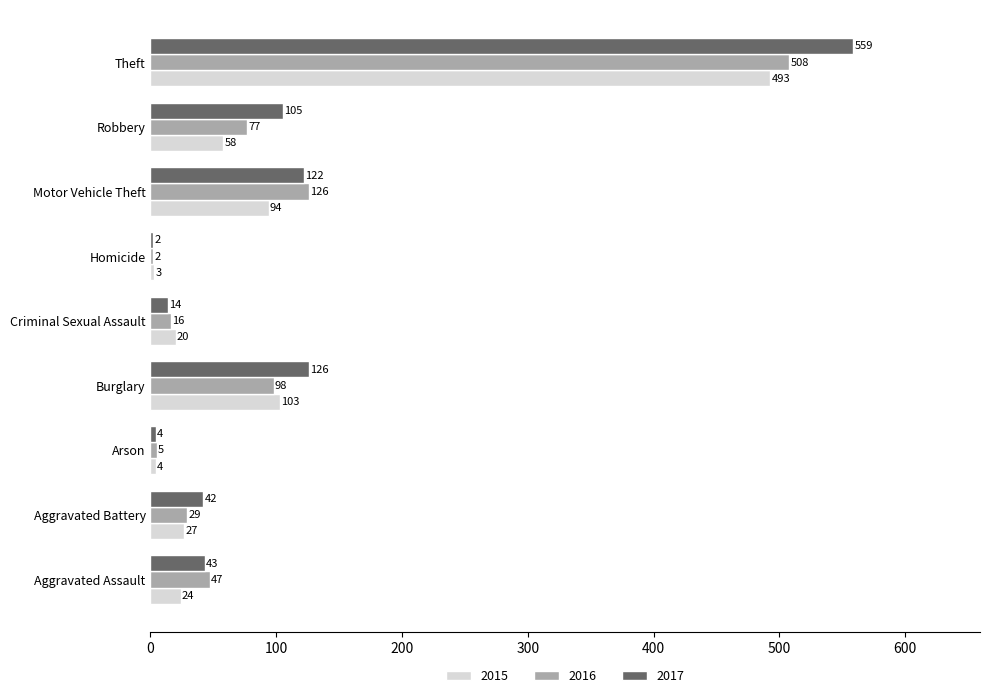

What are all the series names shown in the legend?

2015, 2016, 2017